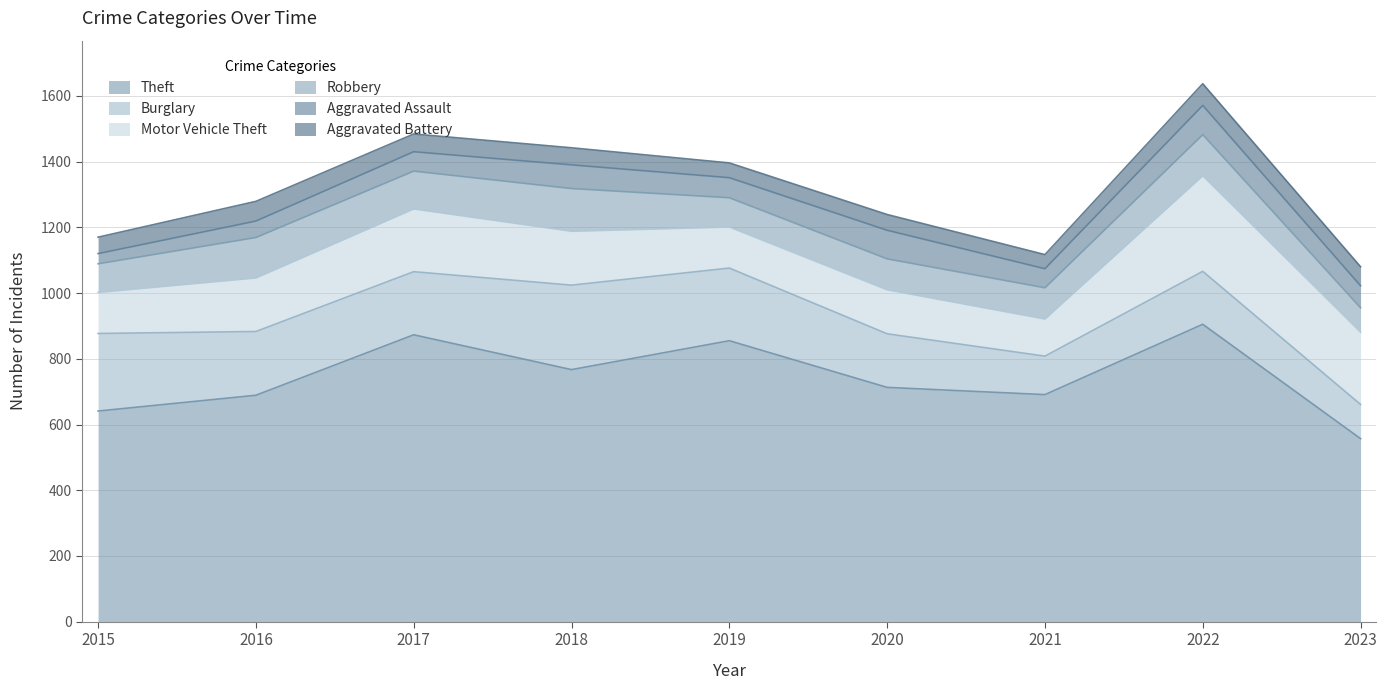

Count the number of categories in the chart.

9